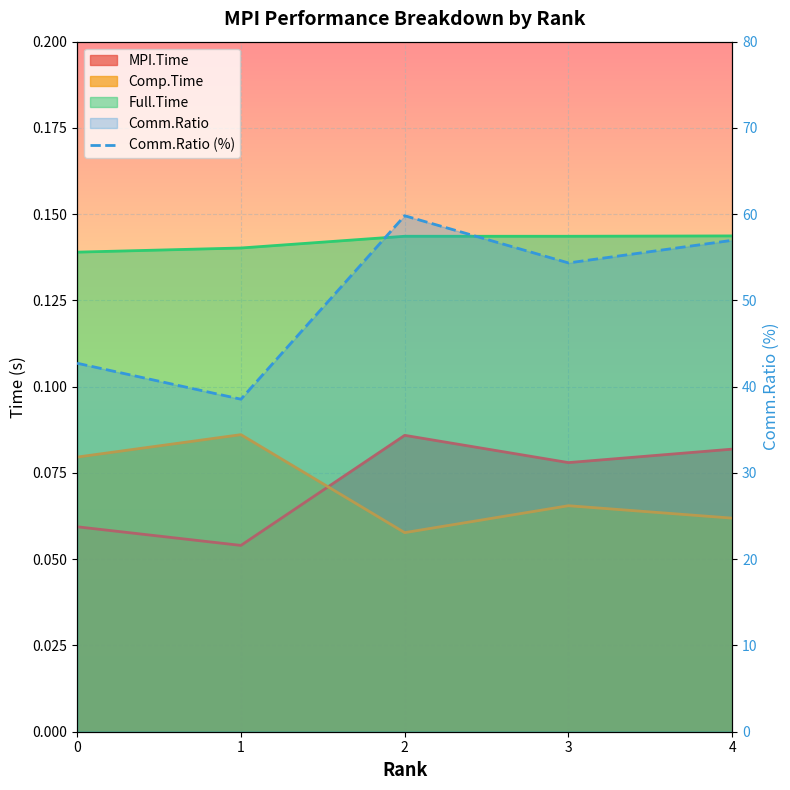

What is the smallest value displayed?

38.5